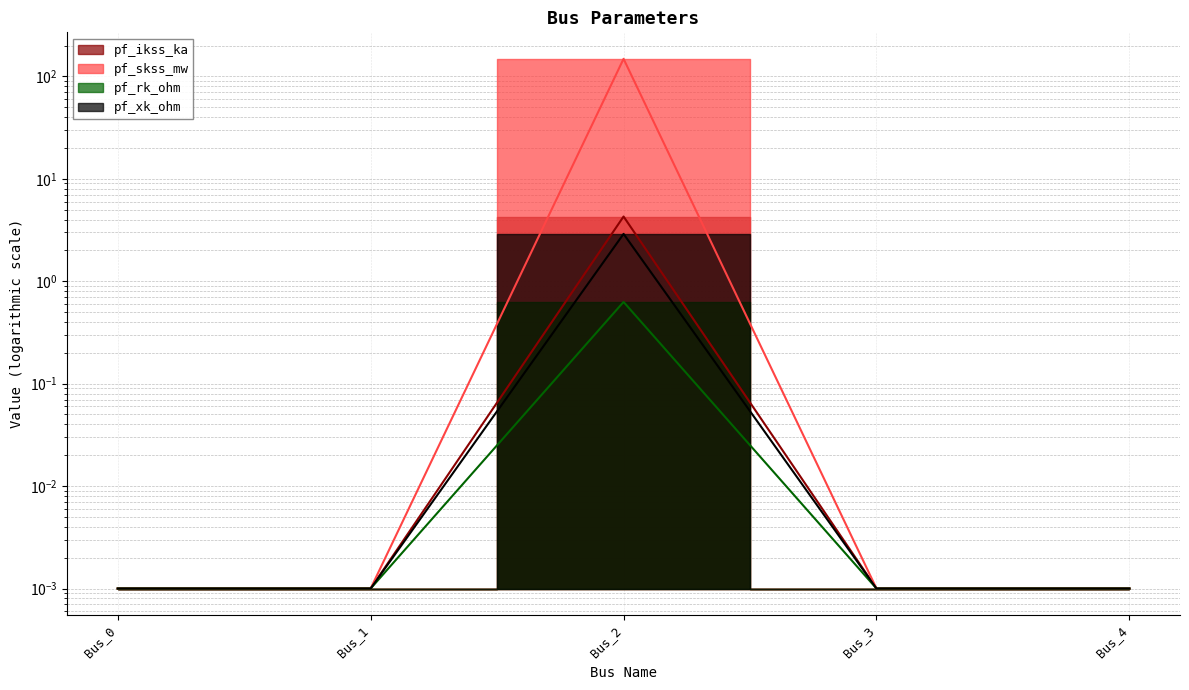

What is the value of the pf_rk_ohm point at the 3rd from the left?

0.6